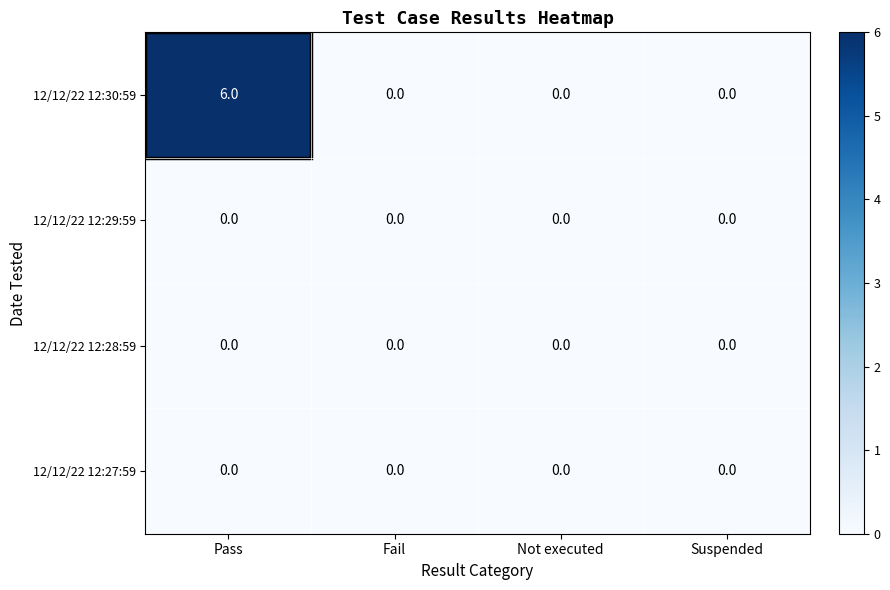

Which series has the largest total across all categories?

12/12/22 12:30:59